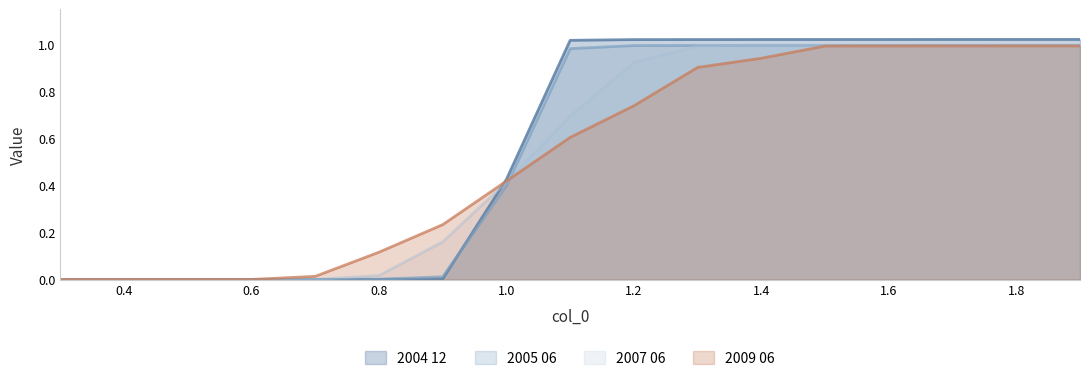

What is the difference between the second highest and second lowest values in the 2004 12 series?

1.0